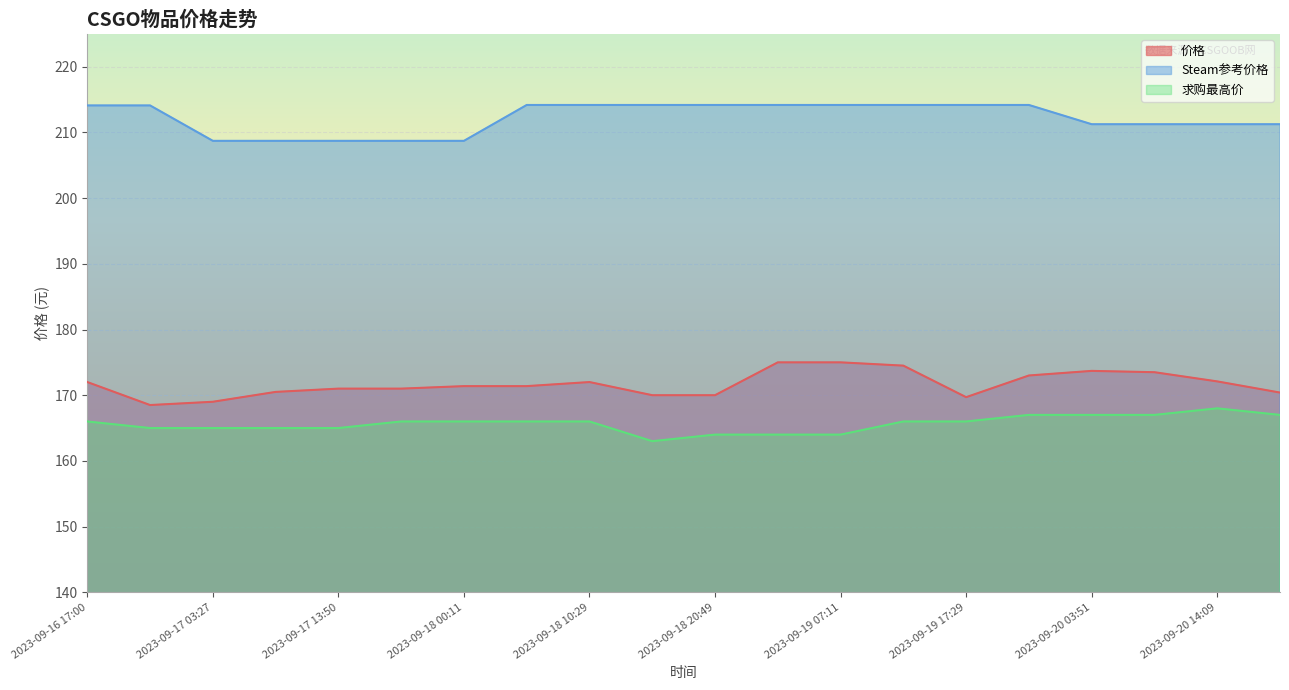

What is the average value of the Steam参考价格 series?

212.2